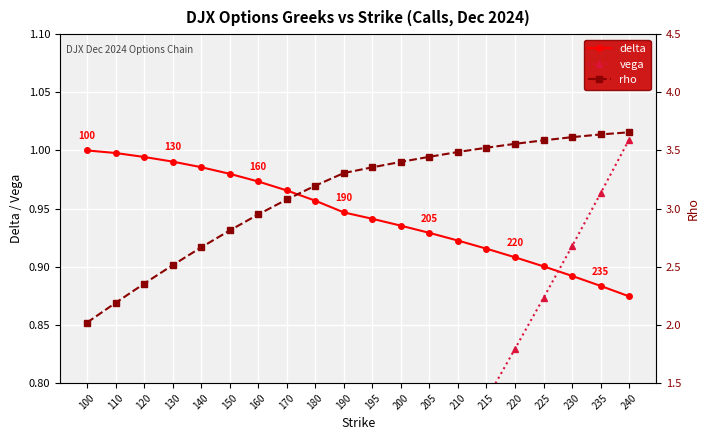

The value of delta at 110 is 1.0. True or false?

True